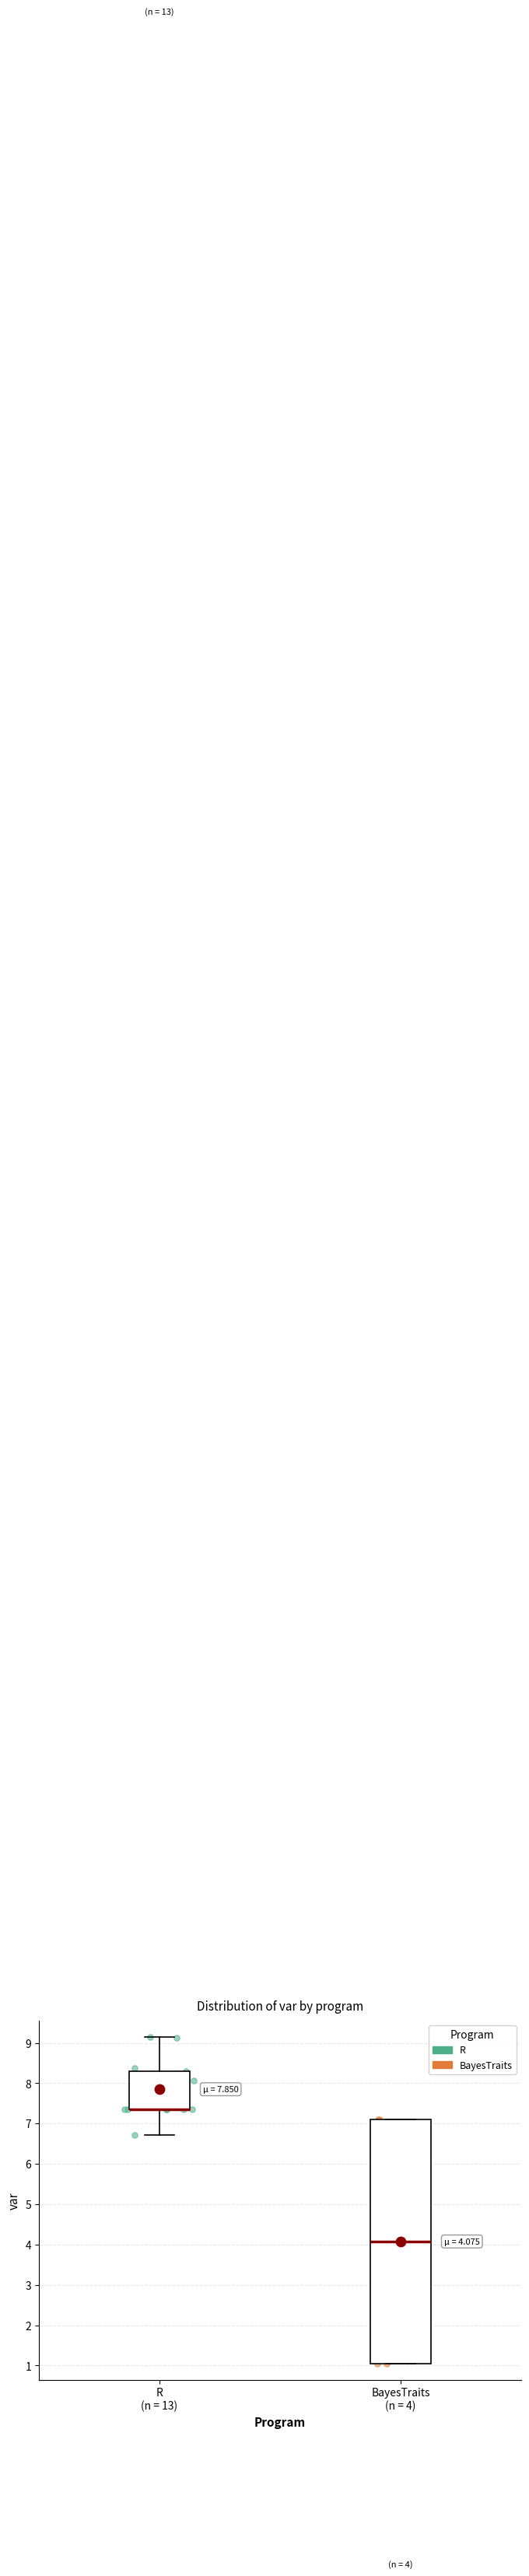

Which box is the tallest, from its lower edge to its upper edge?

BayesTraits (n = 4)